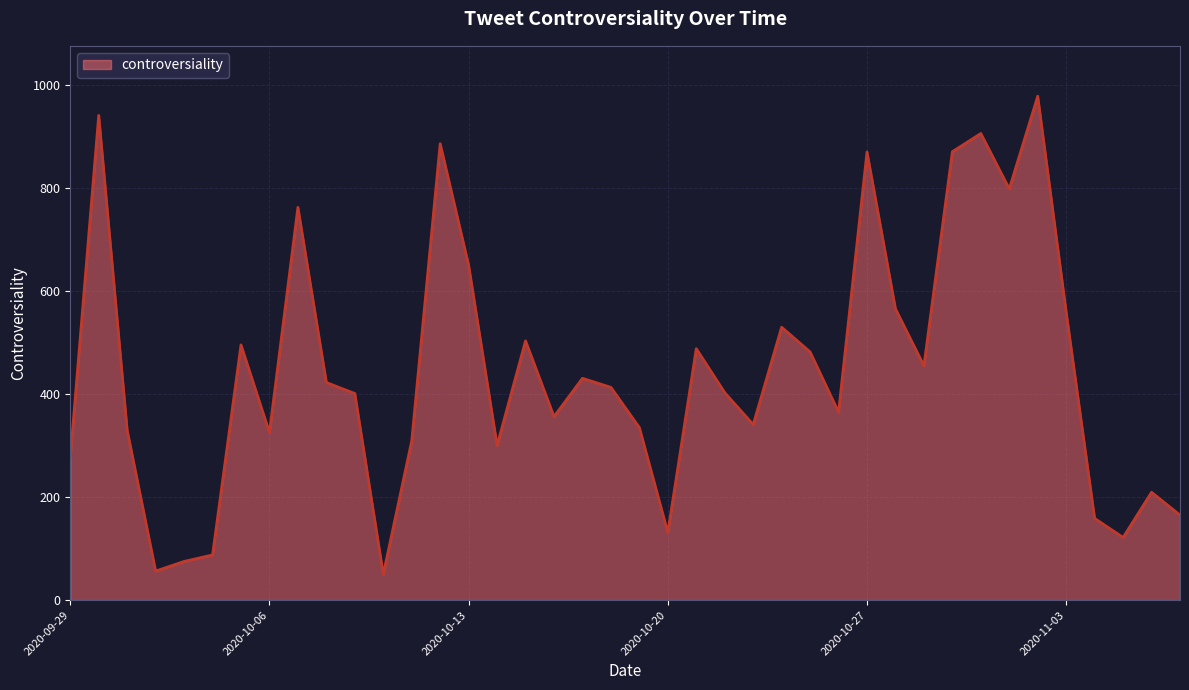

What is the sum of all values?

17815.5